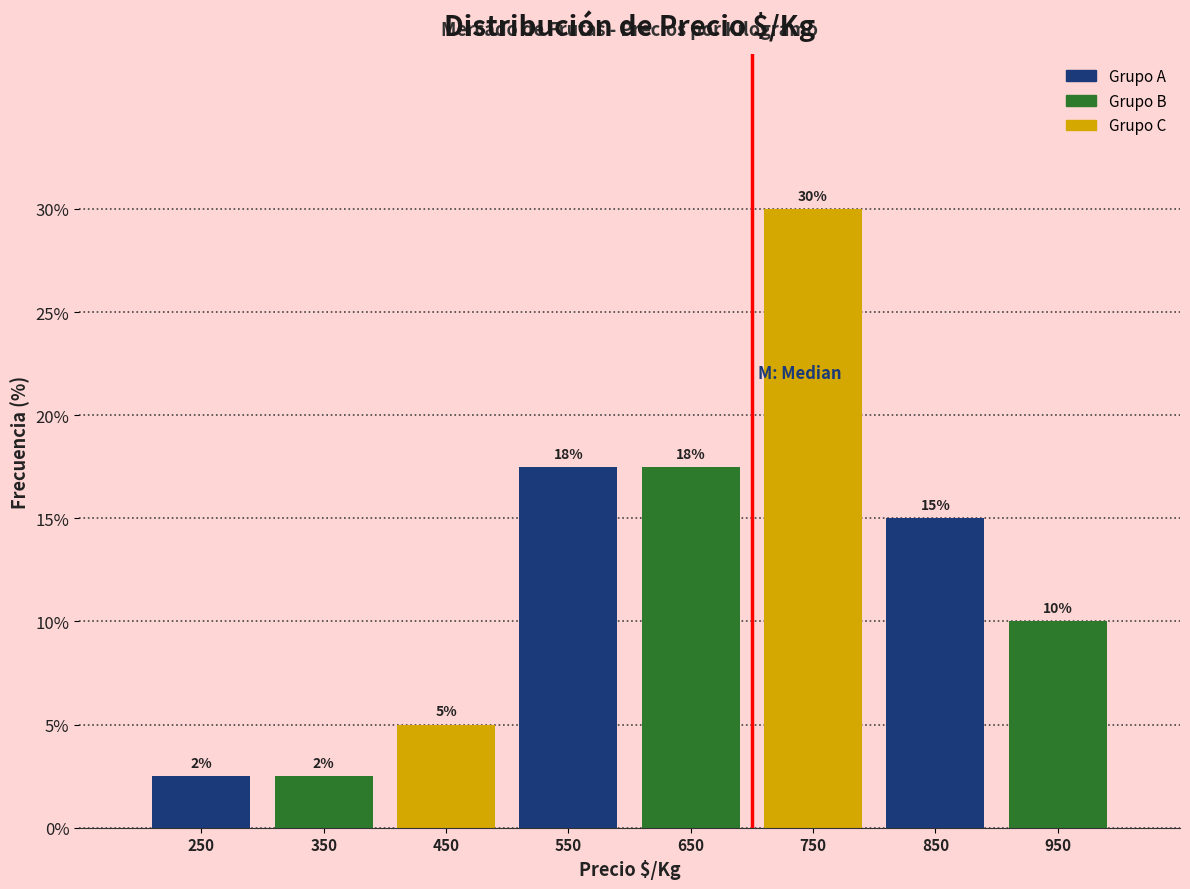

Over which range of the x-axis is the bar tallest?

700 to 800